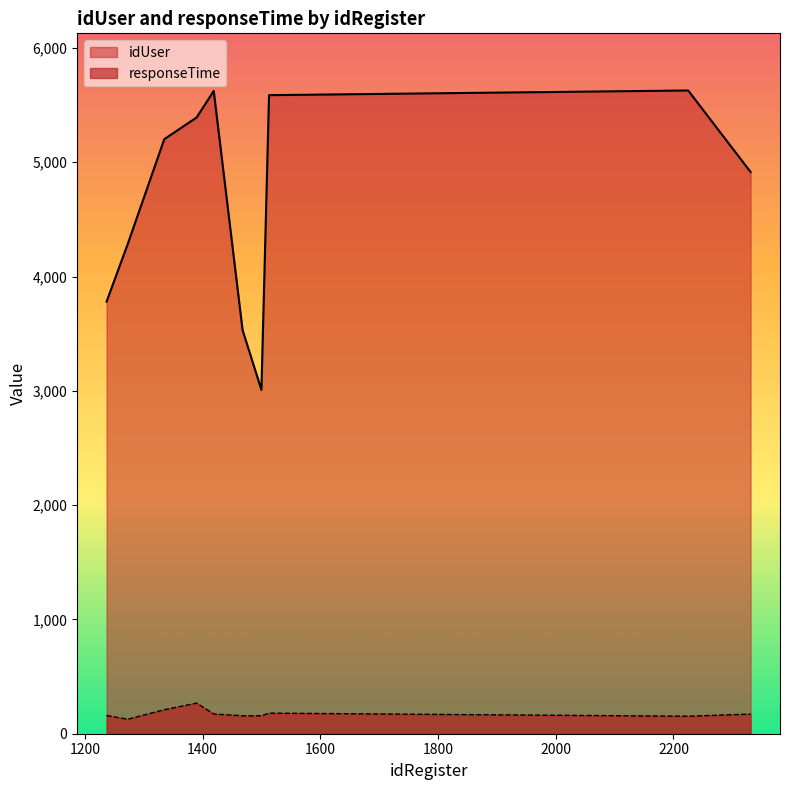

Rank the series by their average value, from lowest to highest.

responseTime, idUser